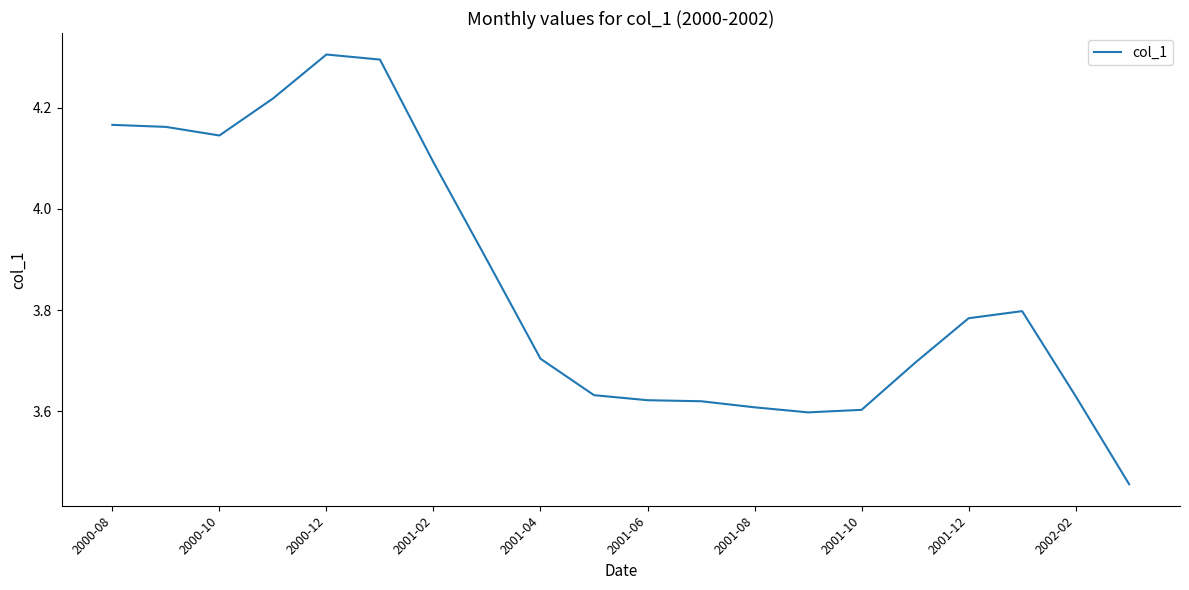

Is this an area chart (filled region under the line)?

No